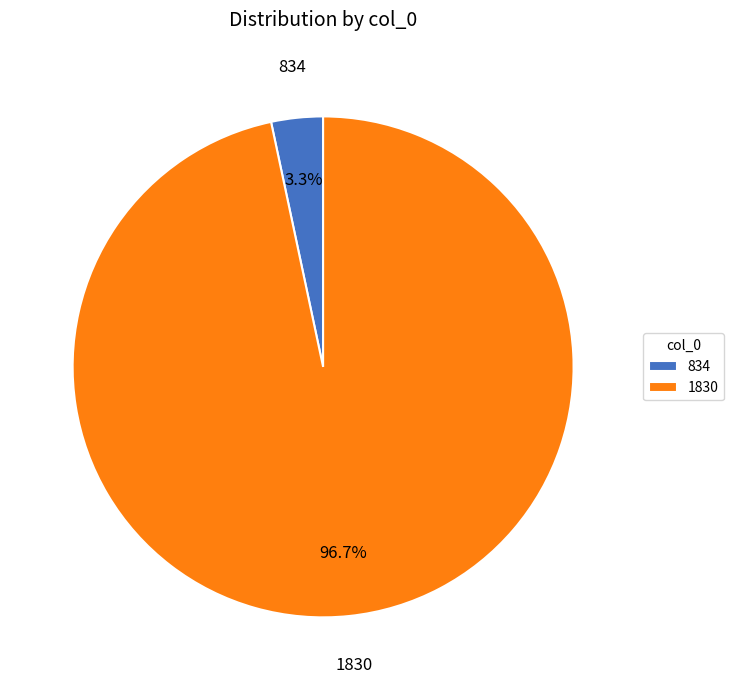

Does 1830 represent more than half of the total?

Yes